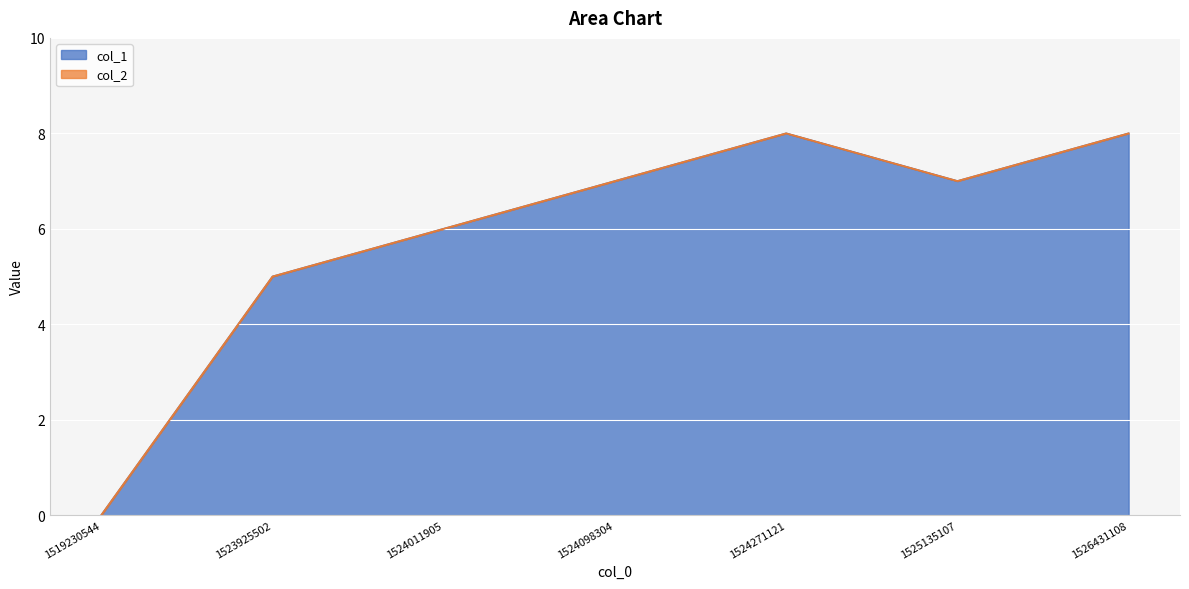

True or false: the data shows 6 at 1524011905.

True